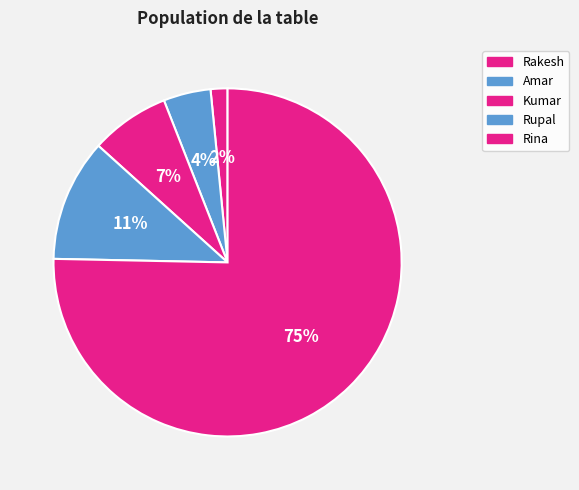

Count the number of slices in the pie.

5